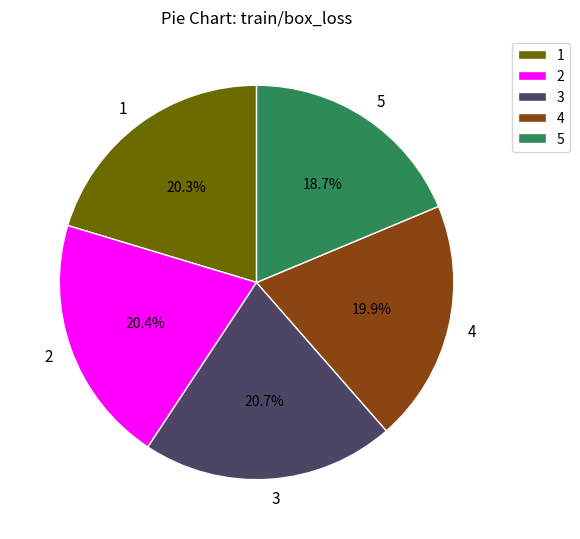

To the nearest percent, what is the difference between the largest and smallest slice percentages?

2%